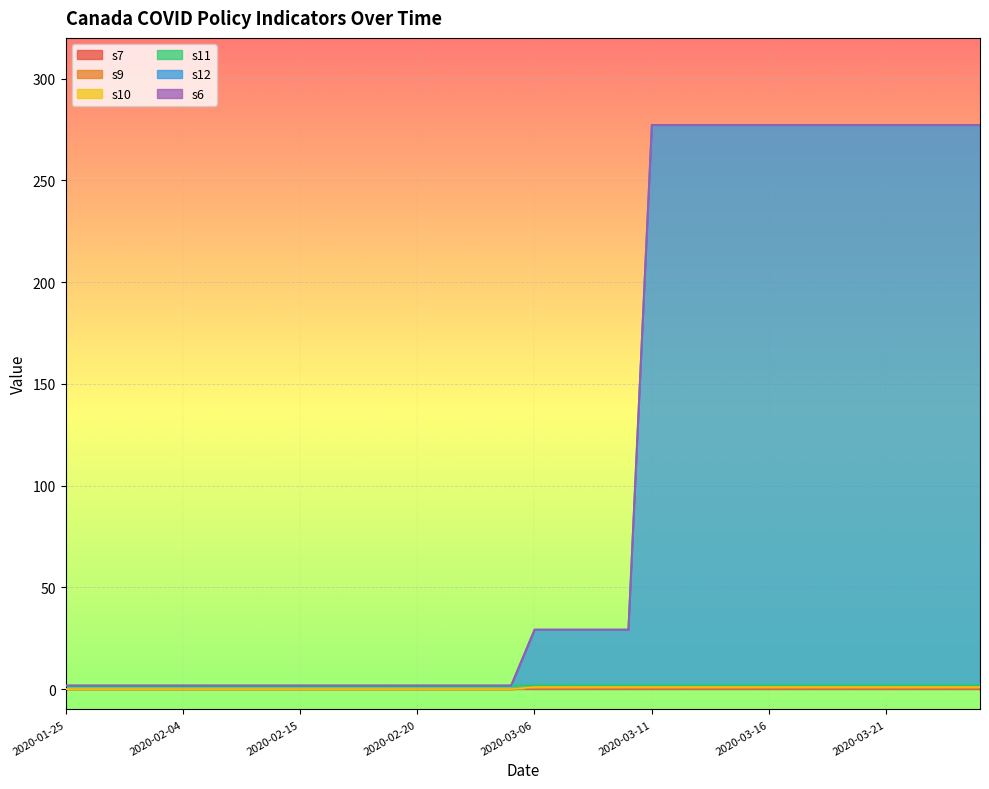

What is the difference between the s12 values at 2020-02-23 and 2020-03-16?

275.5